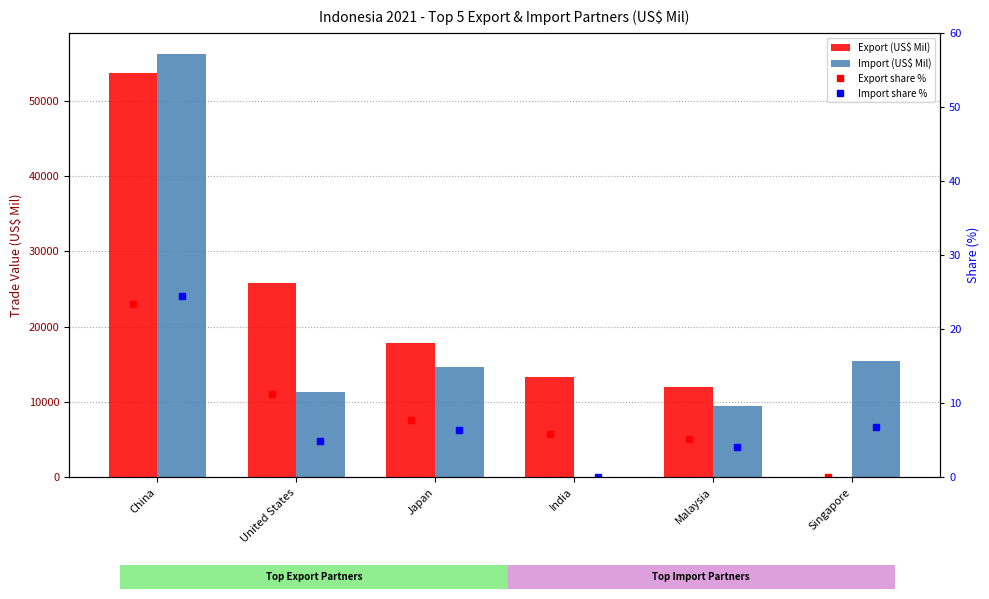

What is the value of the Import (US$ Mil) bar at the 3rd from the left?

14644.3